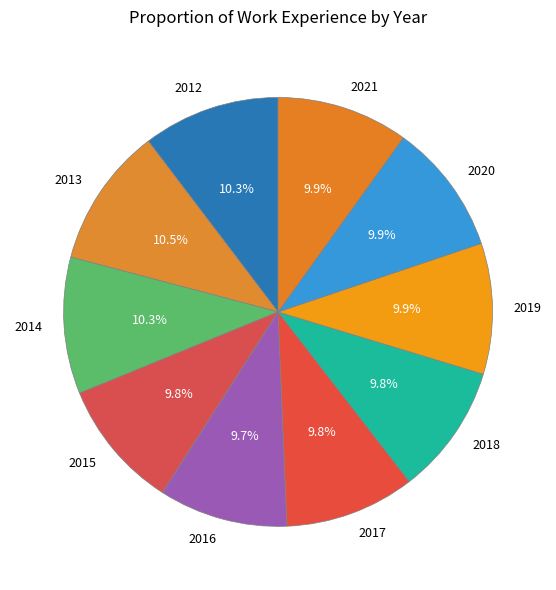

How many slices are in this pie chart?

10